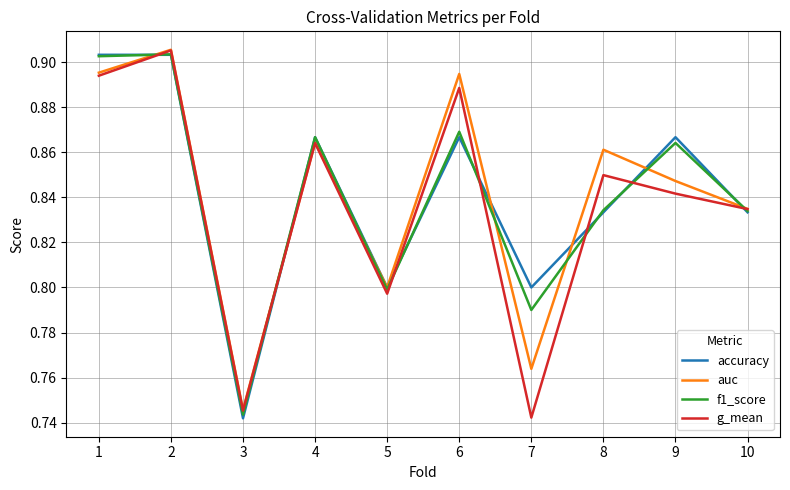

The value of g_mean at 8 is 0.4. True or false?

False